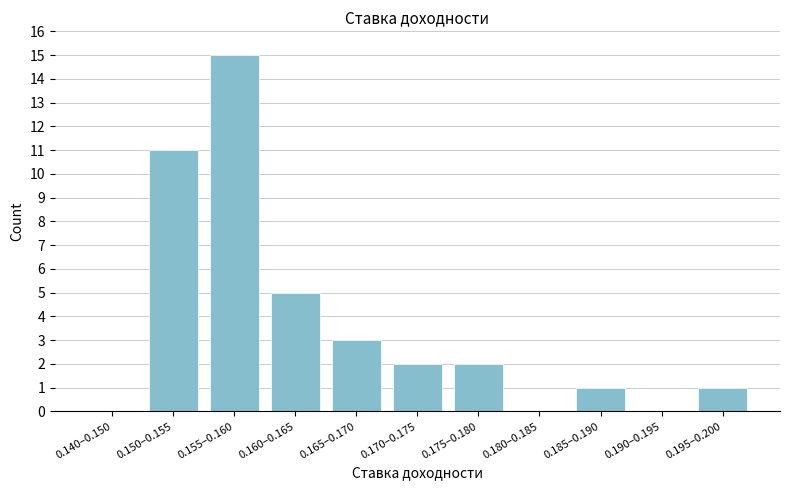

Reading left to right, extract all data points from this chart.

0.140–0.150=0	0.150–0.155=11	0.155–0.160=15	0.160–0.165=5	0.165–0.170=3	0.170–0.175=2	0.175–0.180=2	0.180–0.185=0	0.185–0.190=1	0.190–0.195=0	0.195–0.200=1